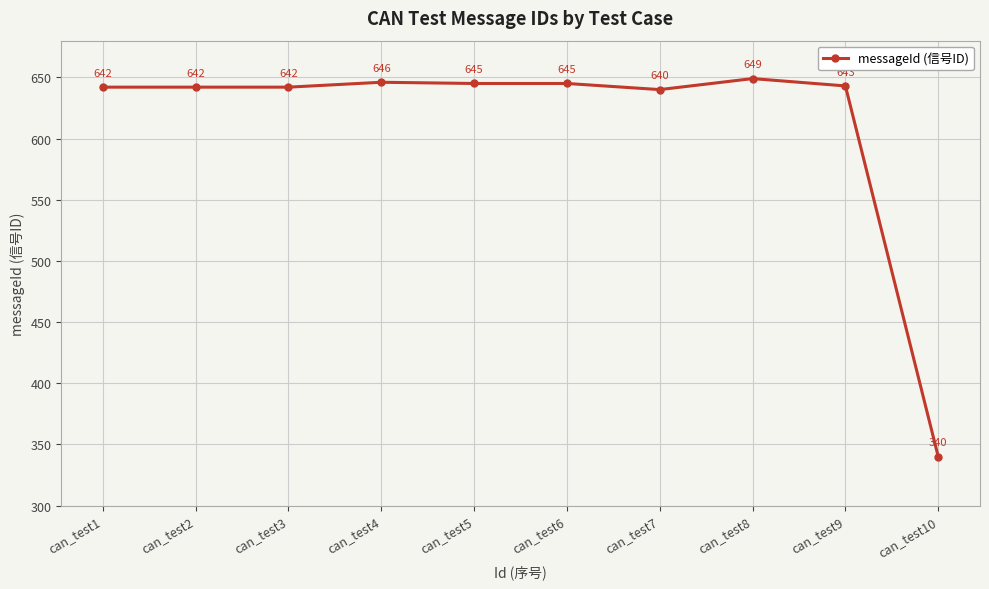

The chart shows a value of 642 at can_test1. True or false?

True